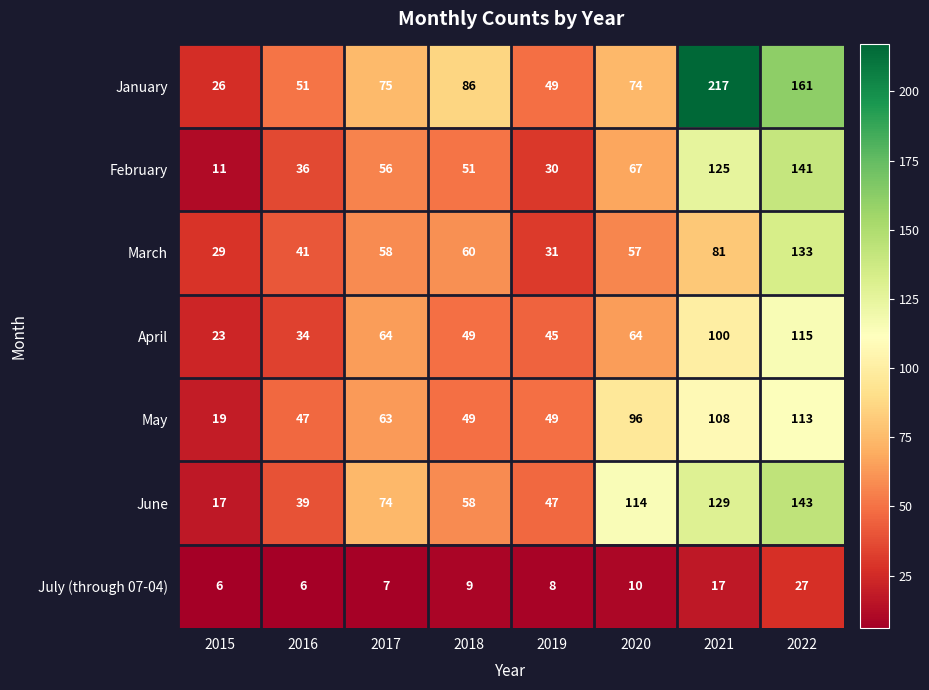

Rank the series by their maximum value, from lowest to highest.

July (through 07-04), May, April, March, February, June, January